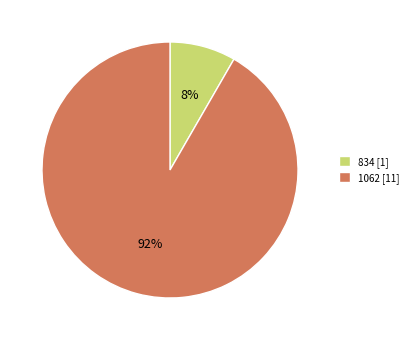

What is the majority slice?

1062